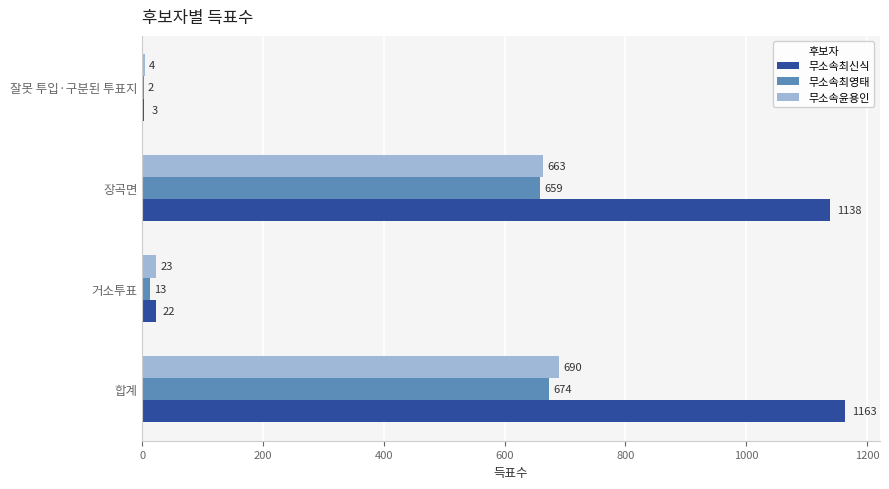

Which category has the highest value across all series?

합계